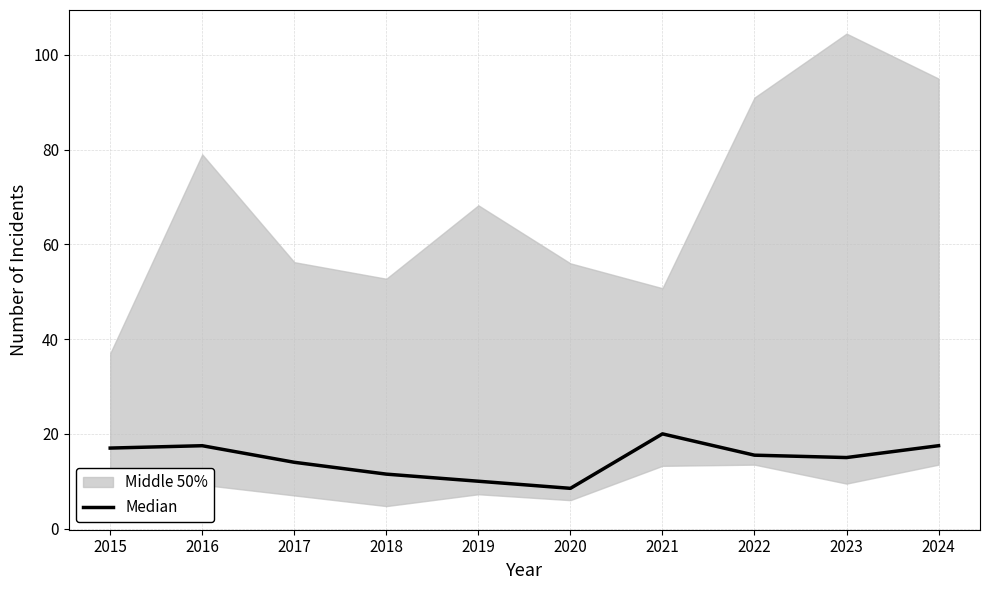

Does the chart have visible grid lines?

Yes